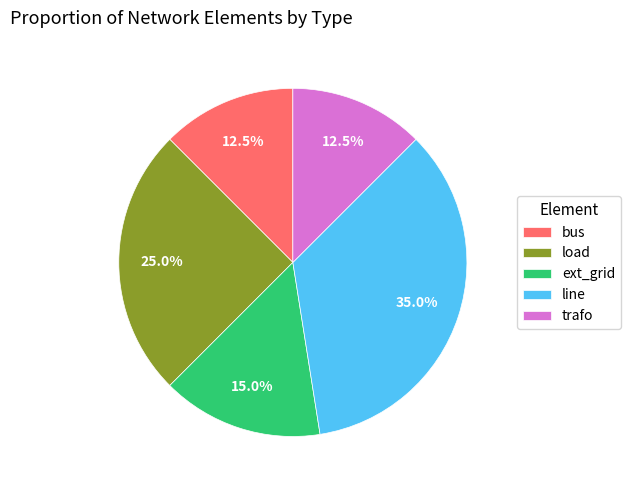

Is there any slice that represents more than half of the pie?

No